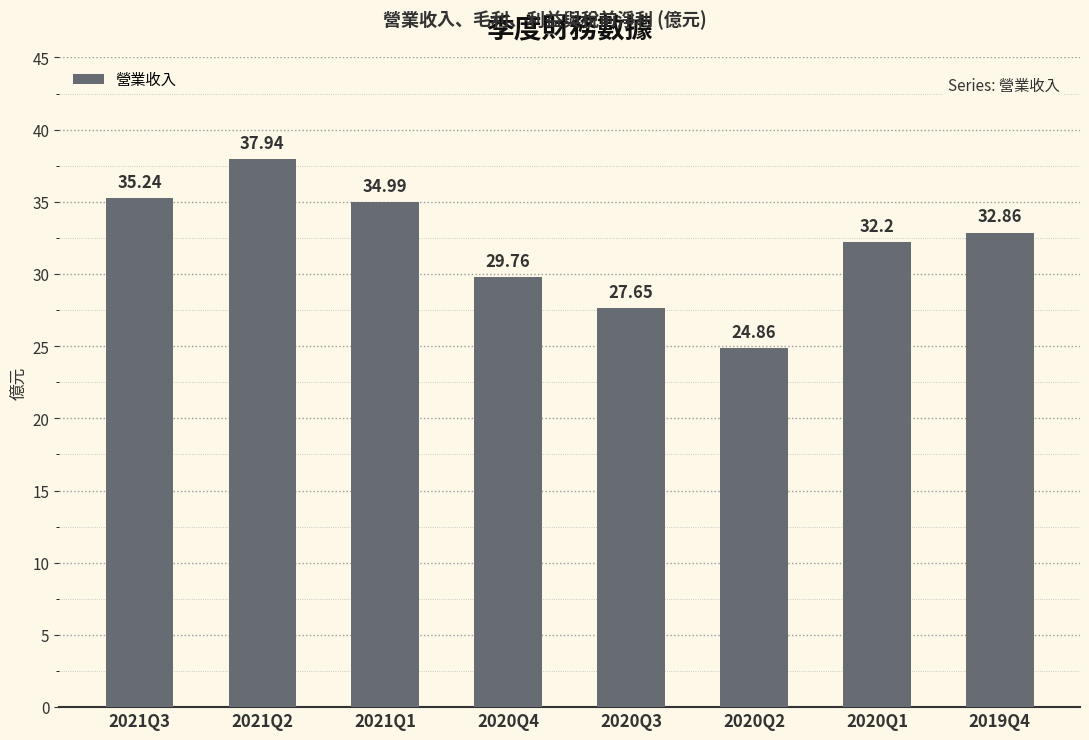

What is the sum of all values?

255.5